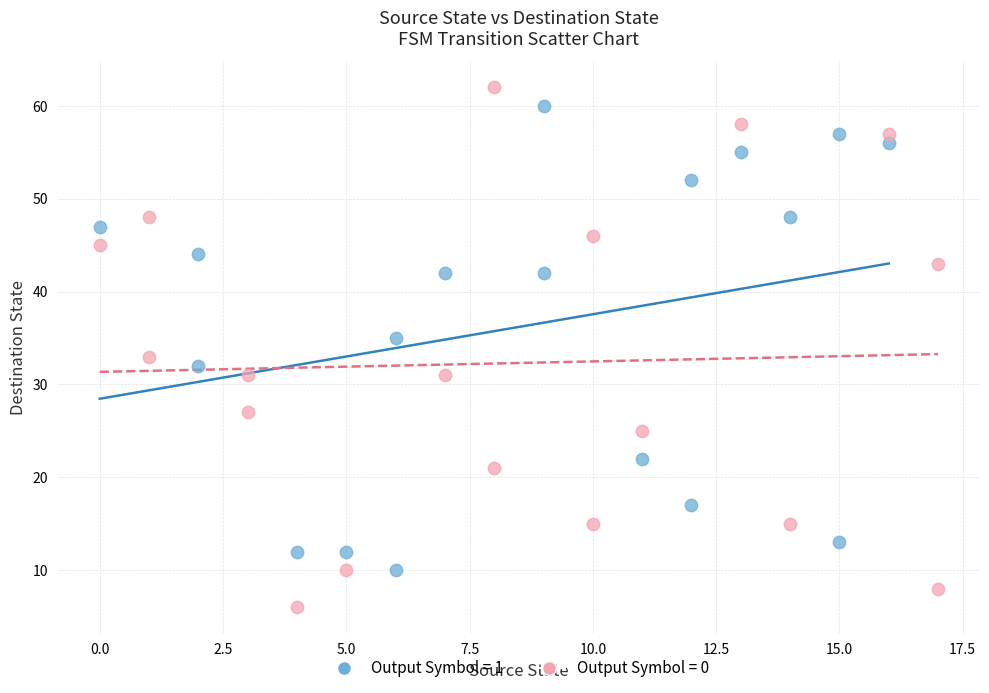

Which series has the widest spread of Y values?

Output Symbol = 0